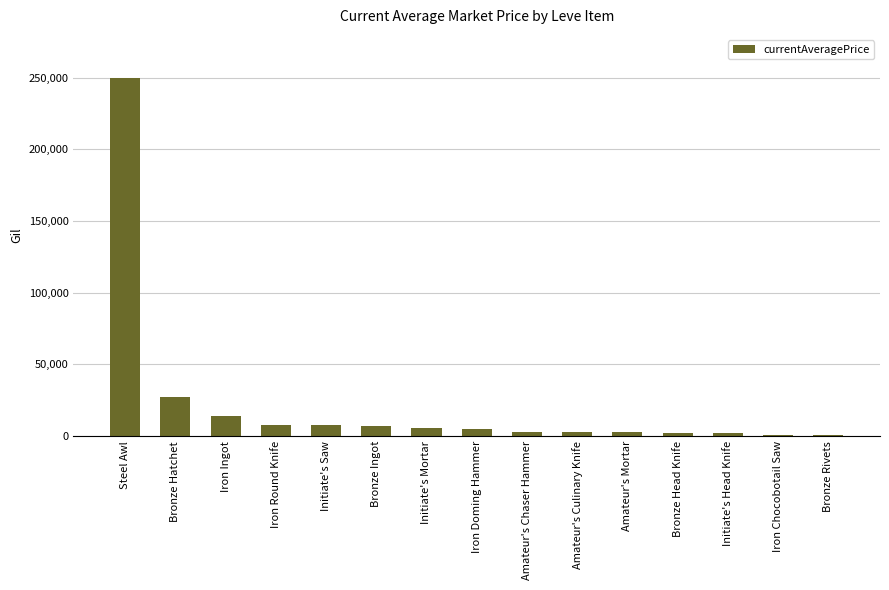

True or false: the data shows 249900.0 at Steel Awl.

True